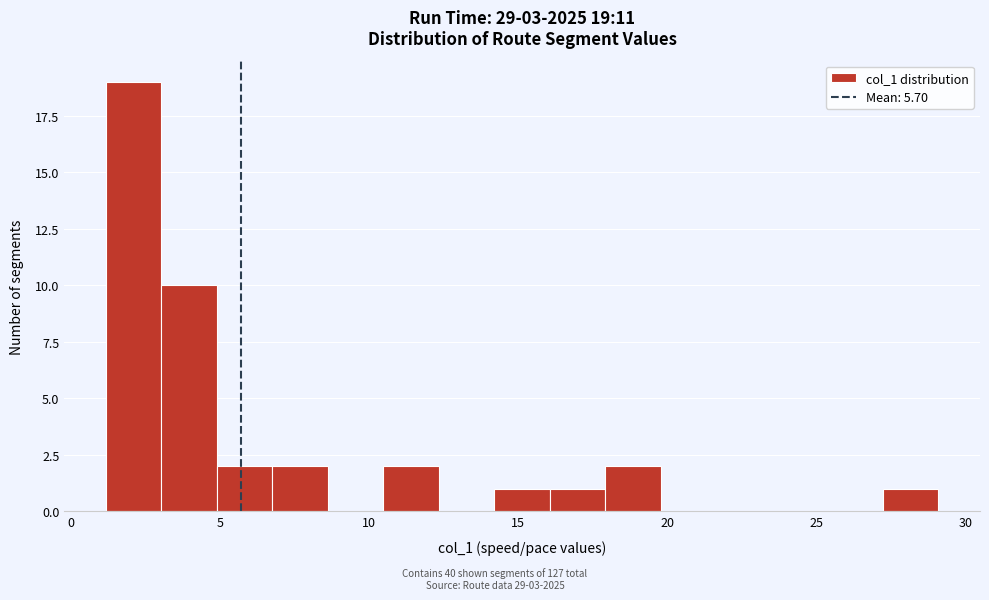

Around what value on the x-axis is the tallest bar? Give the approximate position of its centre, as read against the axis.

2.0